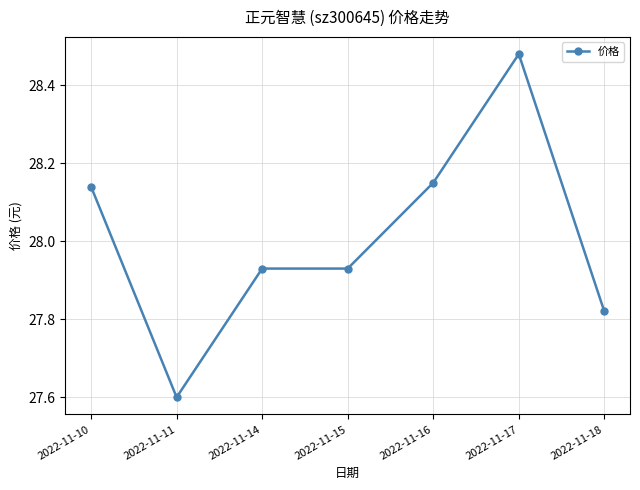

What is the ratio of the value at 2022-11-11 to the value at 2022-11-14?

1.0